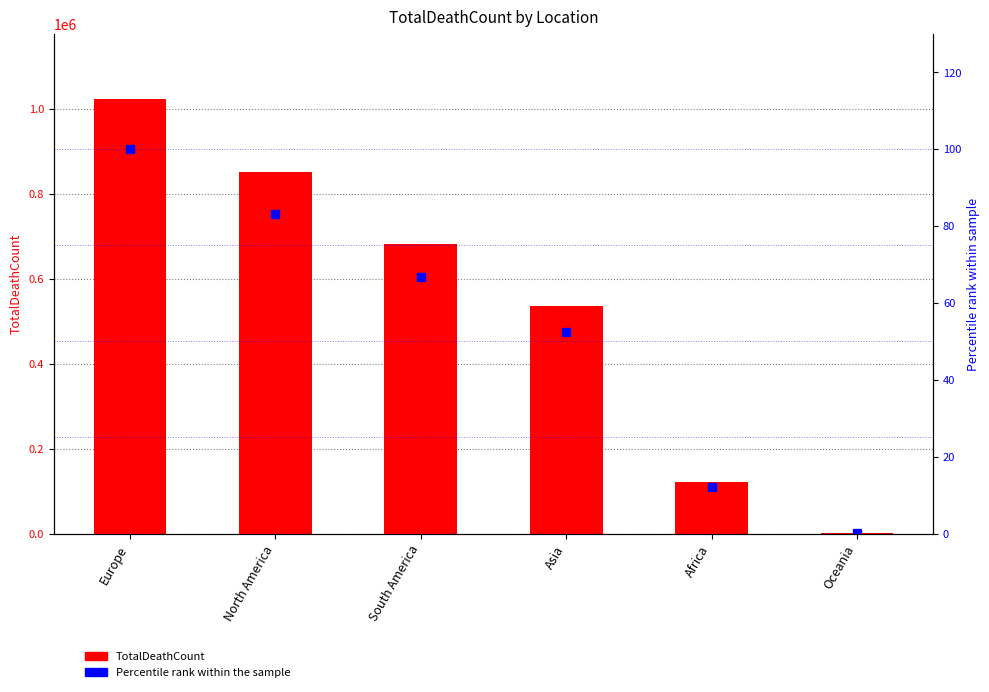

What is the label of the 2nd bar from the right?

Africa